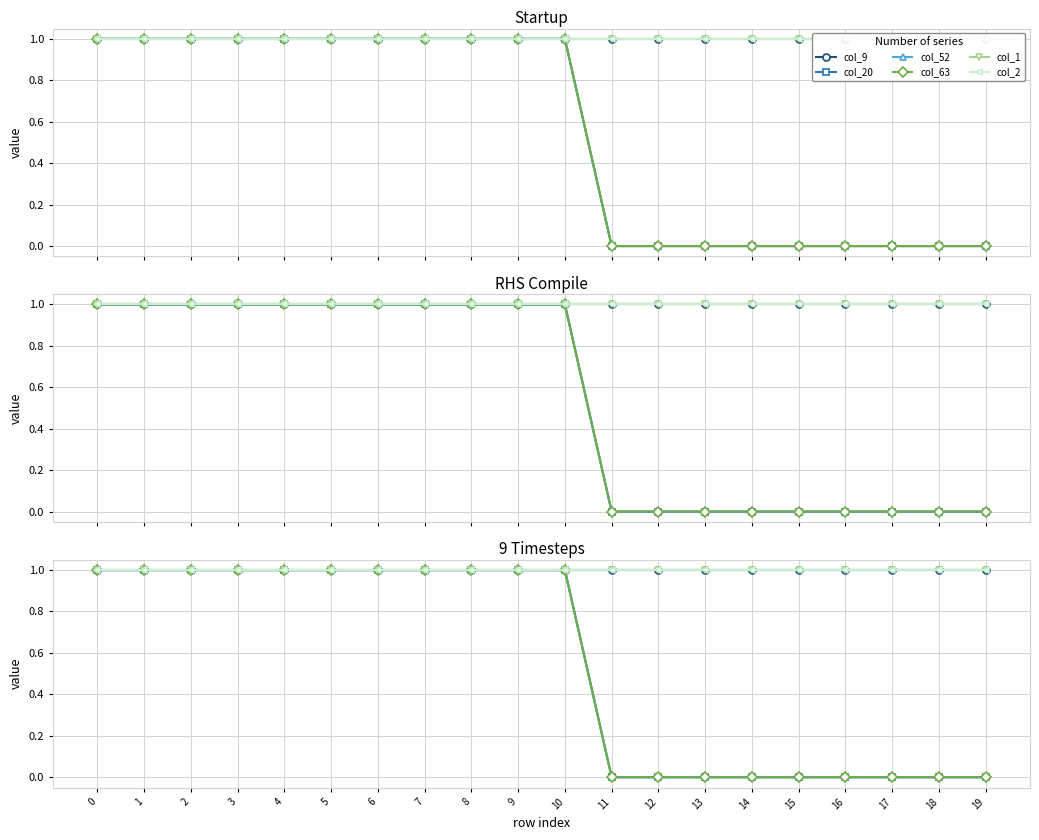

What is the difference between the maximum and minimum values in the col_20 series?

1